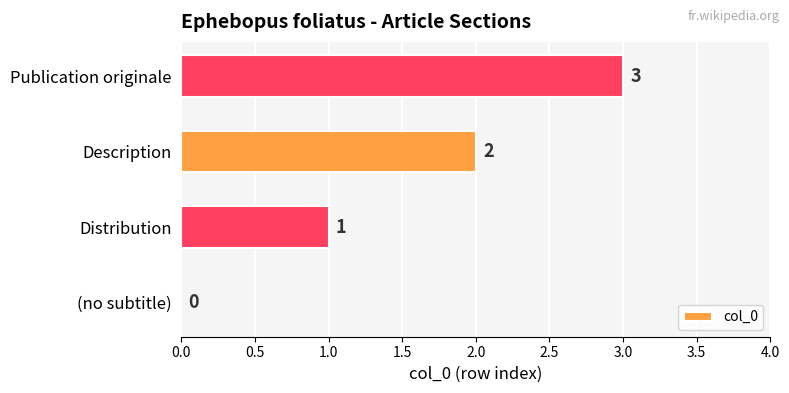

What is the sum of the values at Publication originale and Description?

5